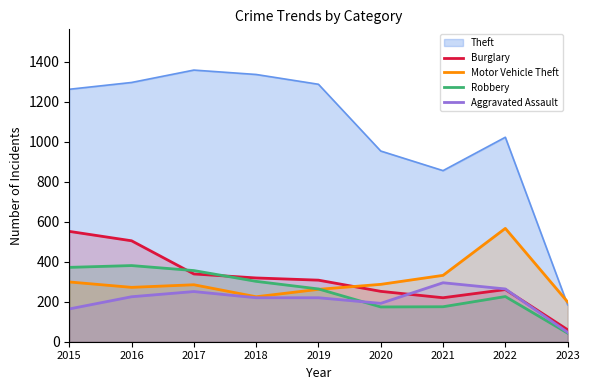

What are all the series names shown in the legend?

Theft, Burglary, Motor Vehicle Theft, Robbery, Aggravated Assault